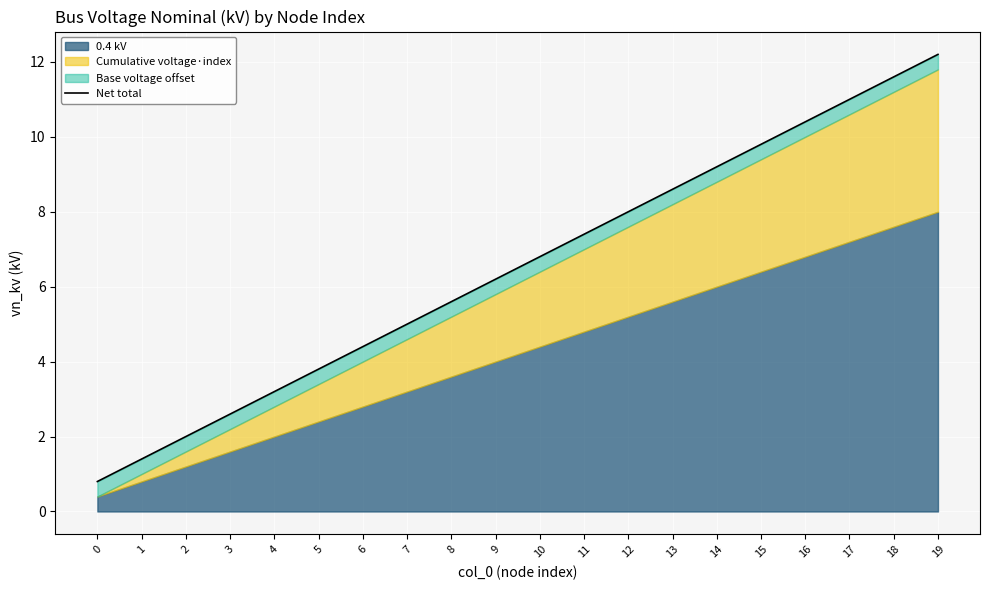

What is the value of the 4th point from the left?

2.6